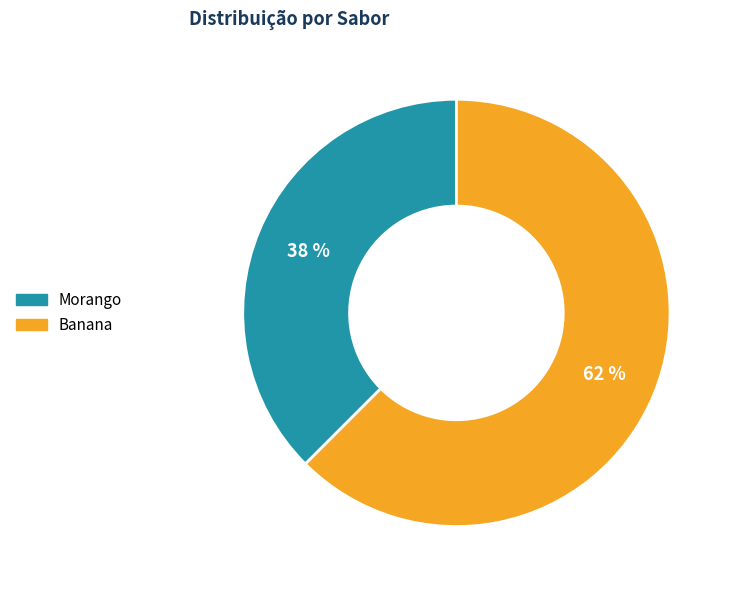

How many slices are in this pie chart?

2